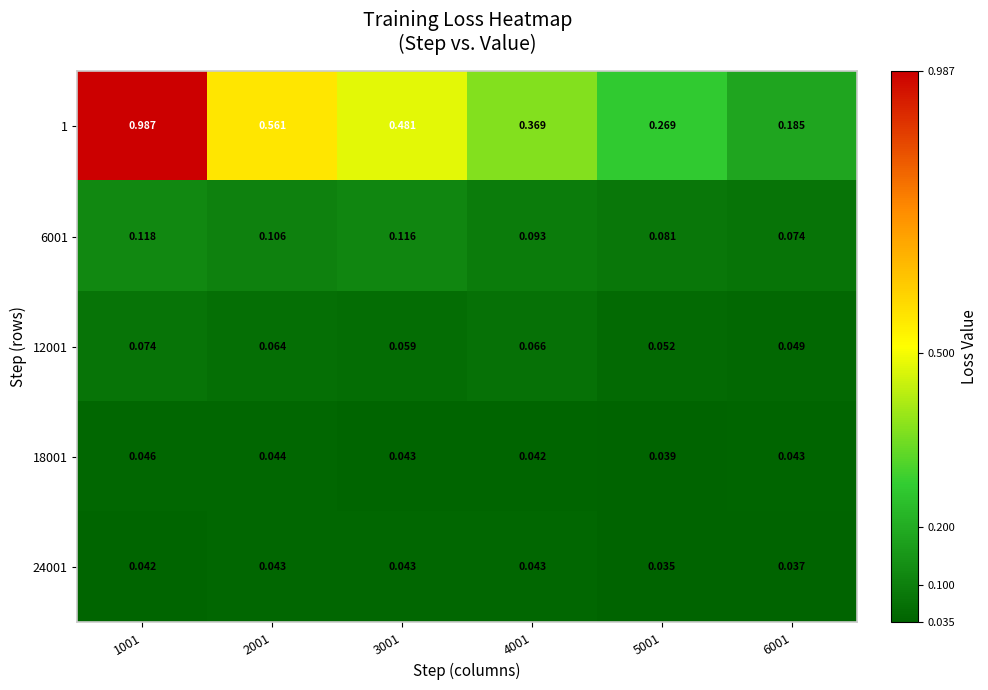

Is the value of 24001 at 2001 greater than the value of 18001 at 1001?

No